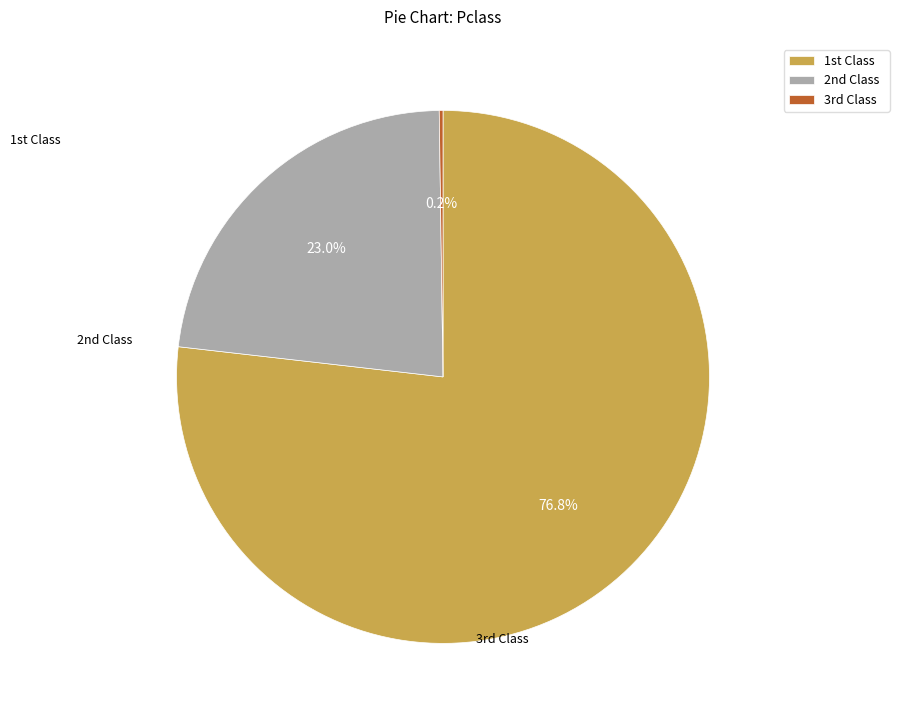

Which slice is the largest?

1st Class